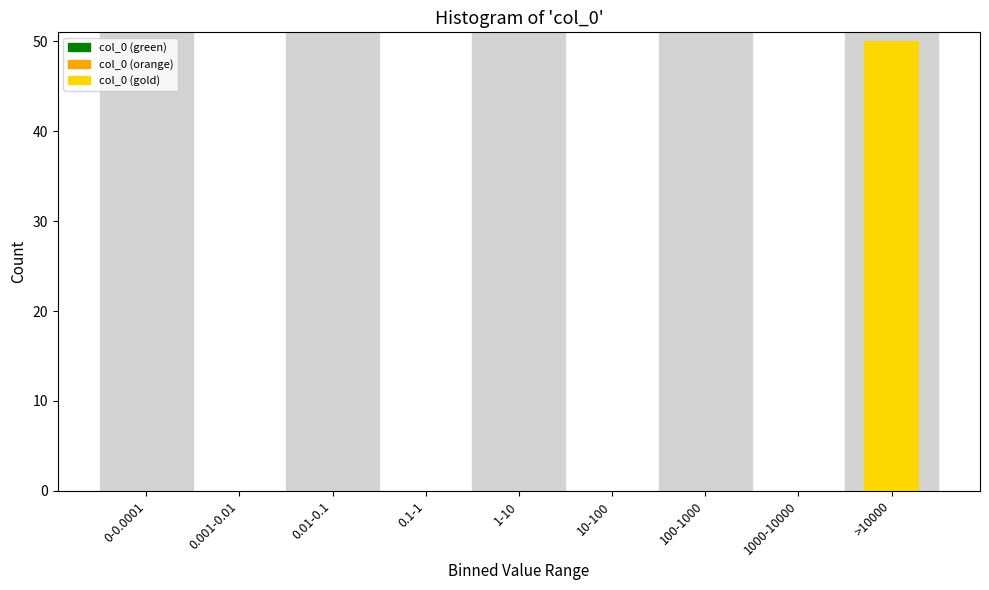

Reading right to left, what are all the values shown in this chart?

>10000=50	1000-10000=0	100-1000=0	10-100=0	1-10=0	0.1-1=0	0.01-0.1=0	0.001-0.01=0	0-0.0001=0